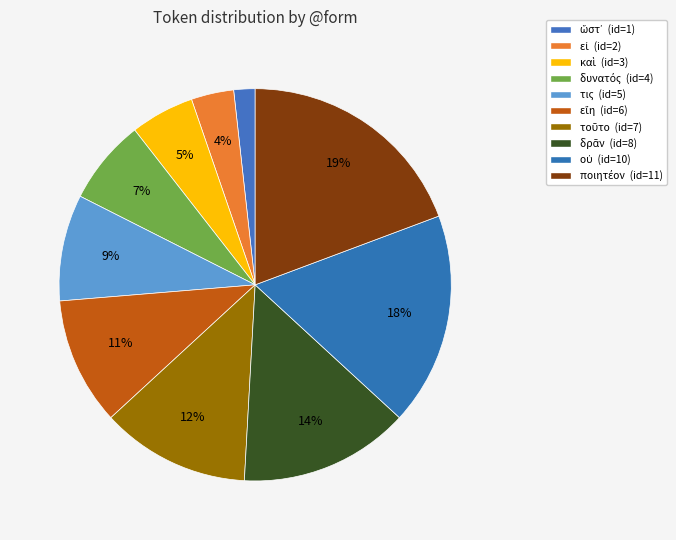

To the nearest percent, what is the difference between the οὐ and δρᾶν slice percentages?

4%